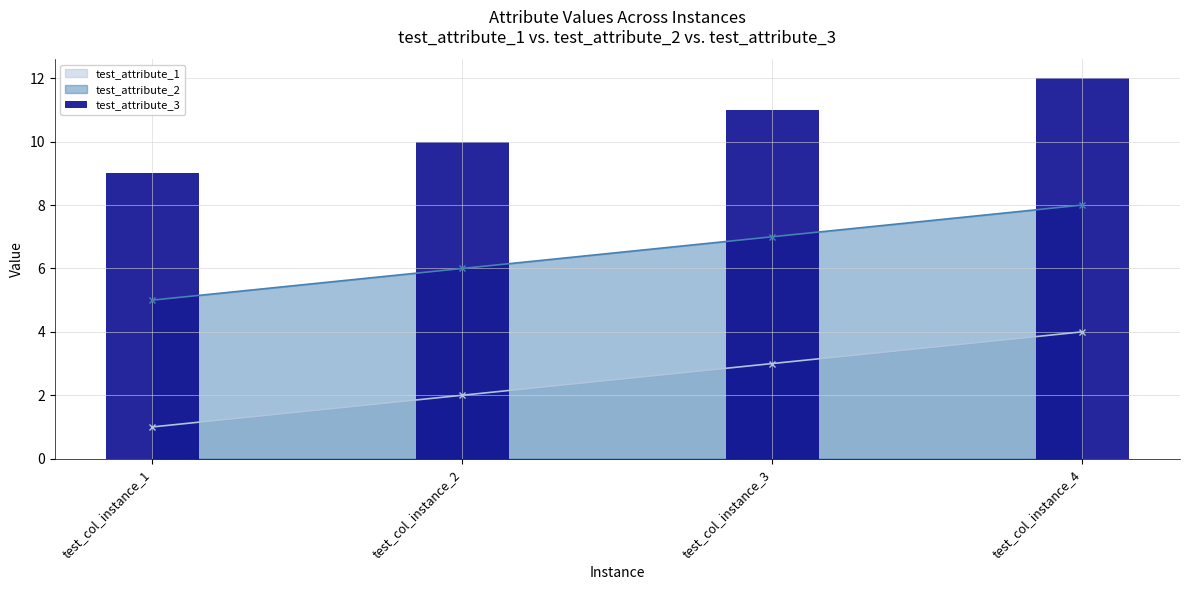

Rank the categories by test_attribute_2 value from lowest to highest.

test_col_instance_1, test_col_instance_2, test_col_instance_3, test_col_instance_4